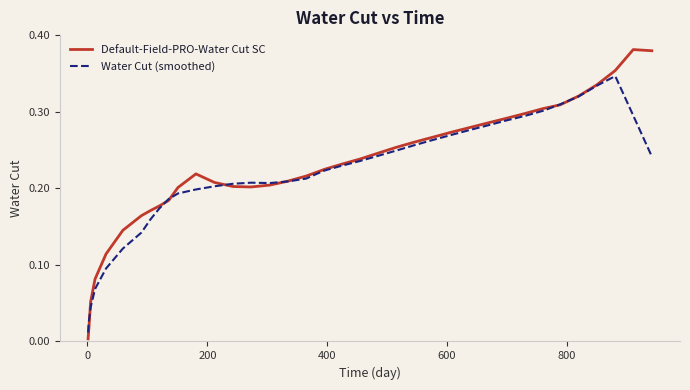

How many lines are shown in the chart?

2